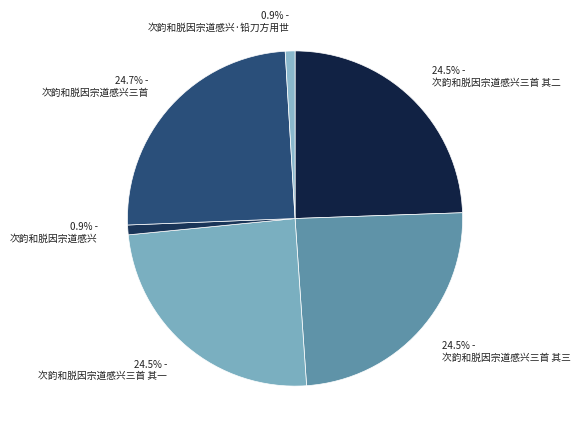

How many segments does this pie chart have?

6